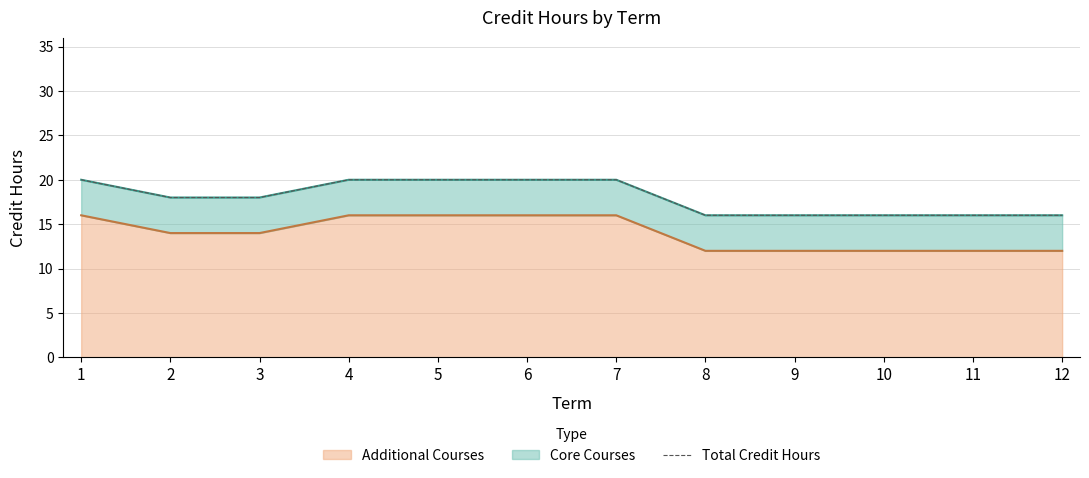

The value at 3 is 26. True or false?

False